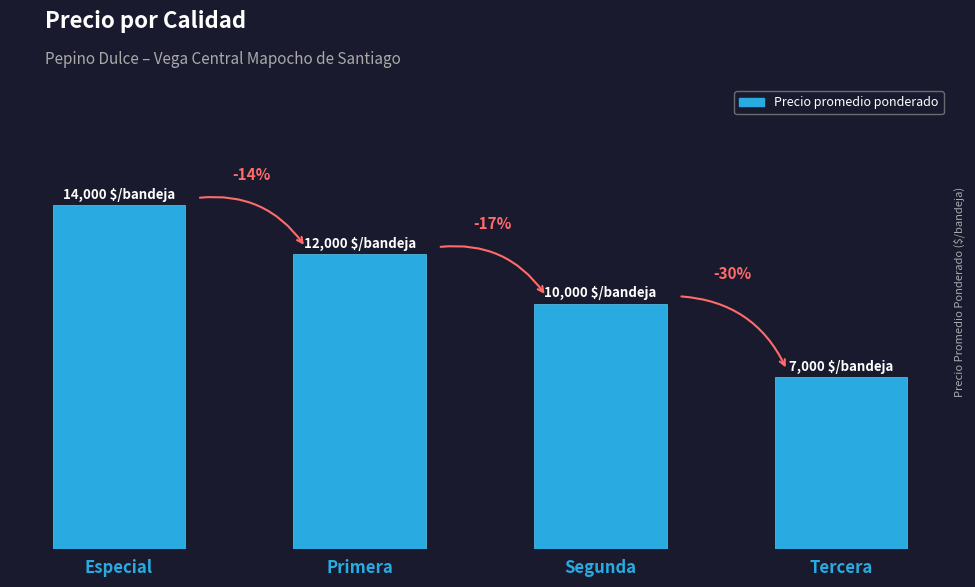

Does the chart contain any negative values?

No